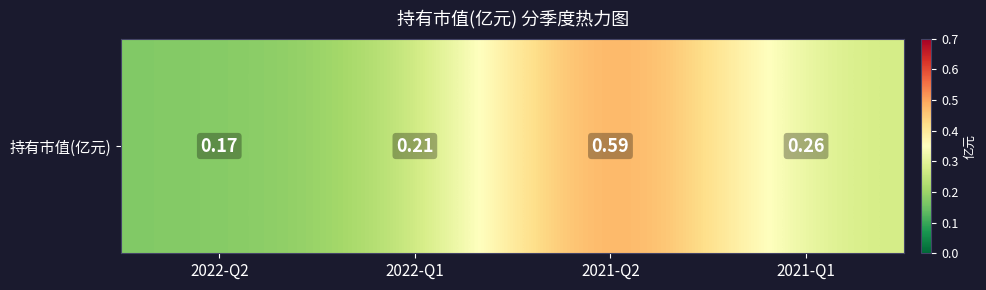

The chart shows a value of 0.6 at 2021-Q2. True or false?

True